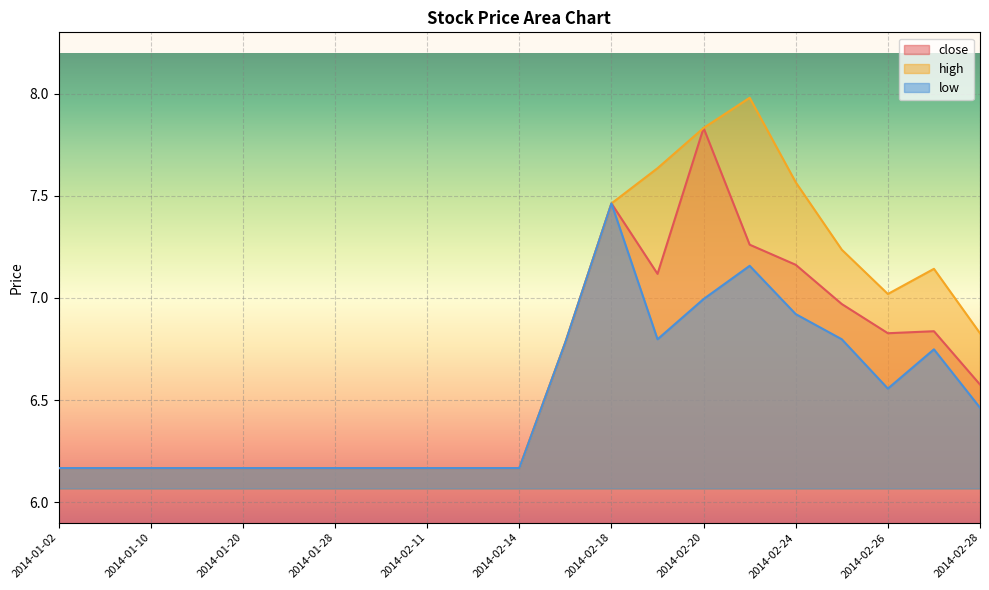

At 2014-02-13, list the series in order from smallest to largest.

close, high, low